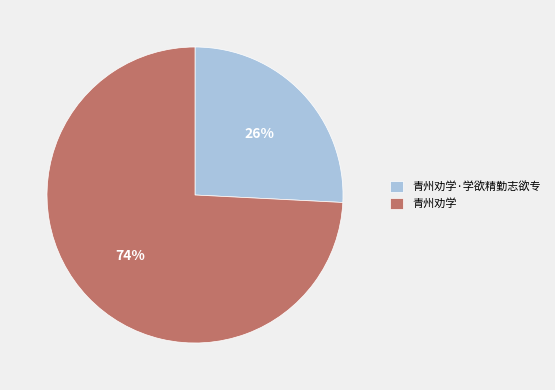

Is 青州劝学 the majority of the pie?

Yes